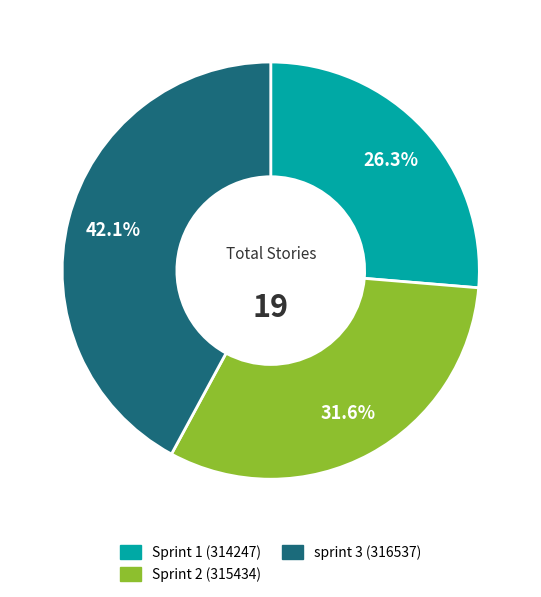

What percentage is the Sprint 1 (314247) slice, to the nearest percent?

26%